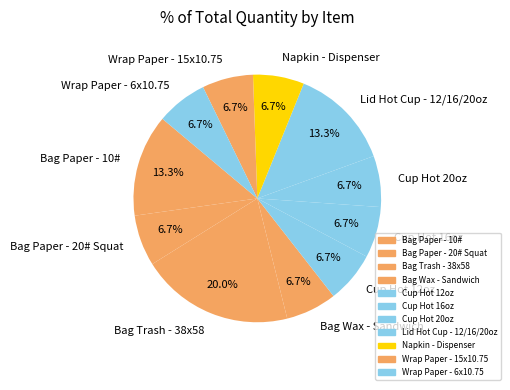

Which slice is the largest?

Bag Trash - 38x58